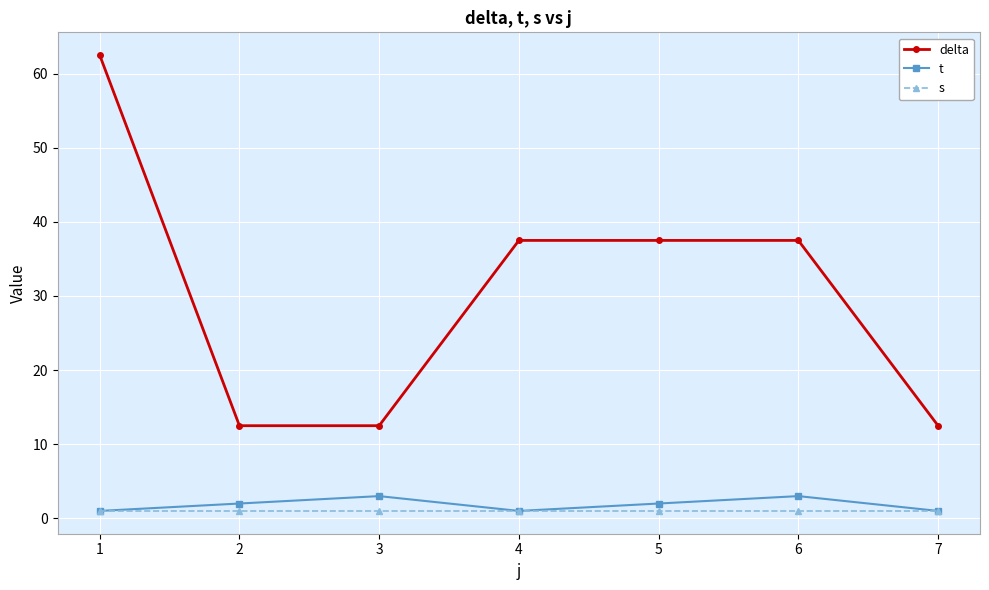

The value of delta at 2 is 21.3. True or false?

False